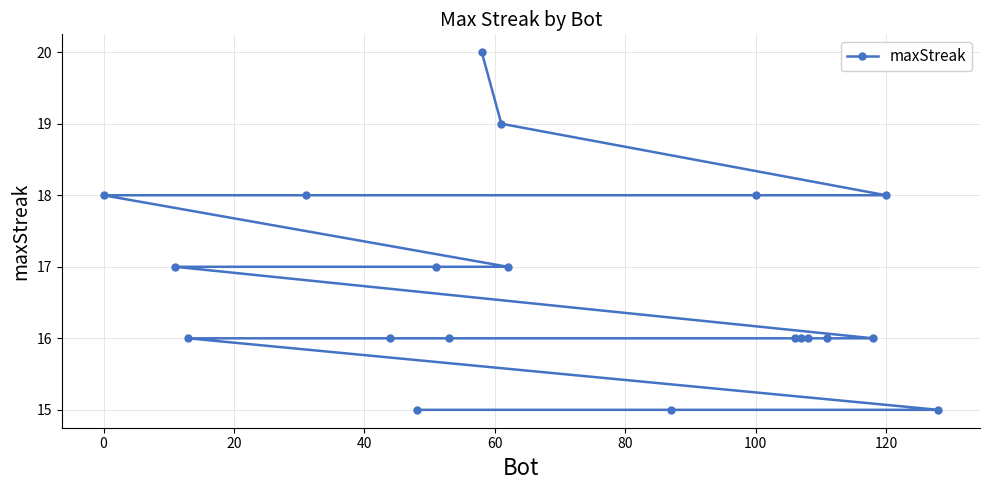

What is the maximum value shown in the chart?

20